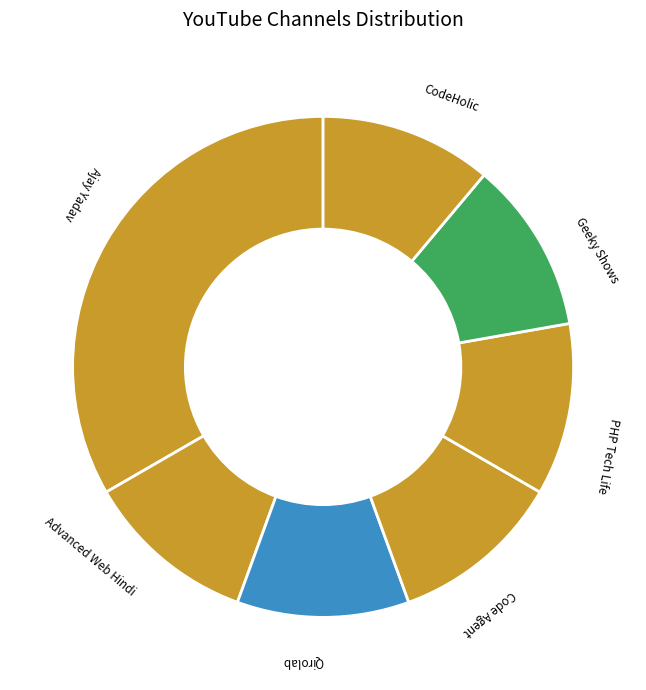

Which category has the smallest portion of the pie?

Advanced Web Hindi